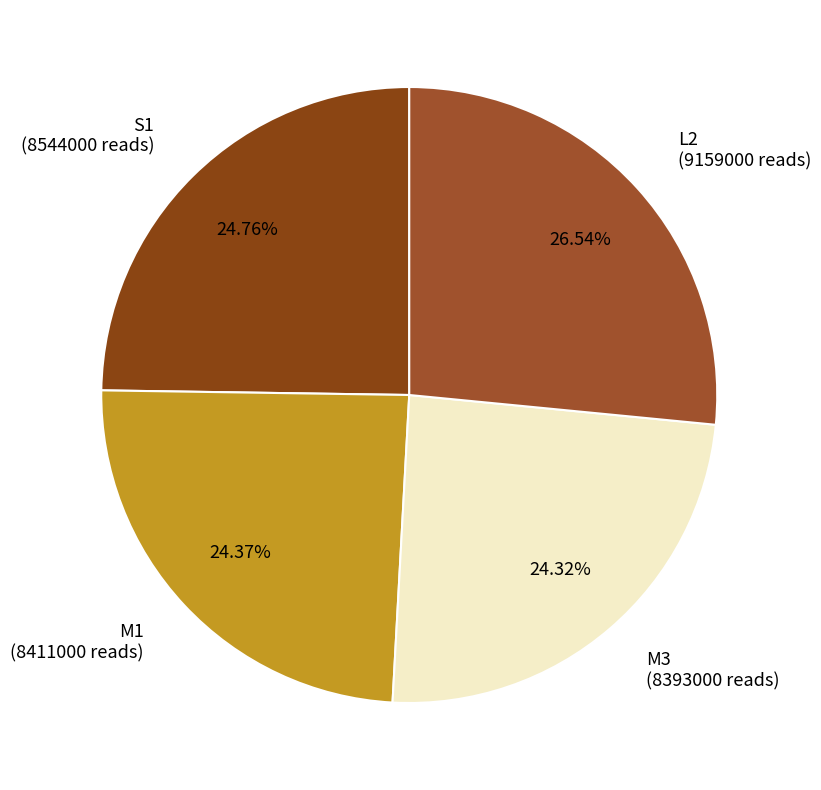

Which has a higher value, L2 or M3?

L2